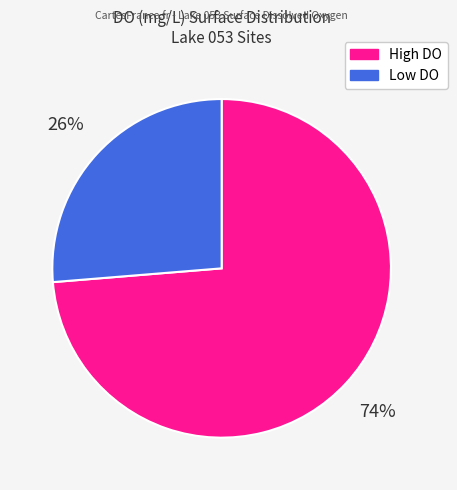

Is there any slice that represents more than half of the pie?

Yes